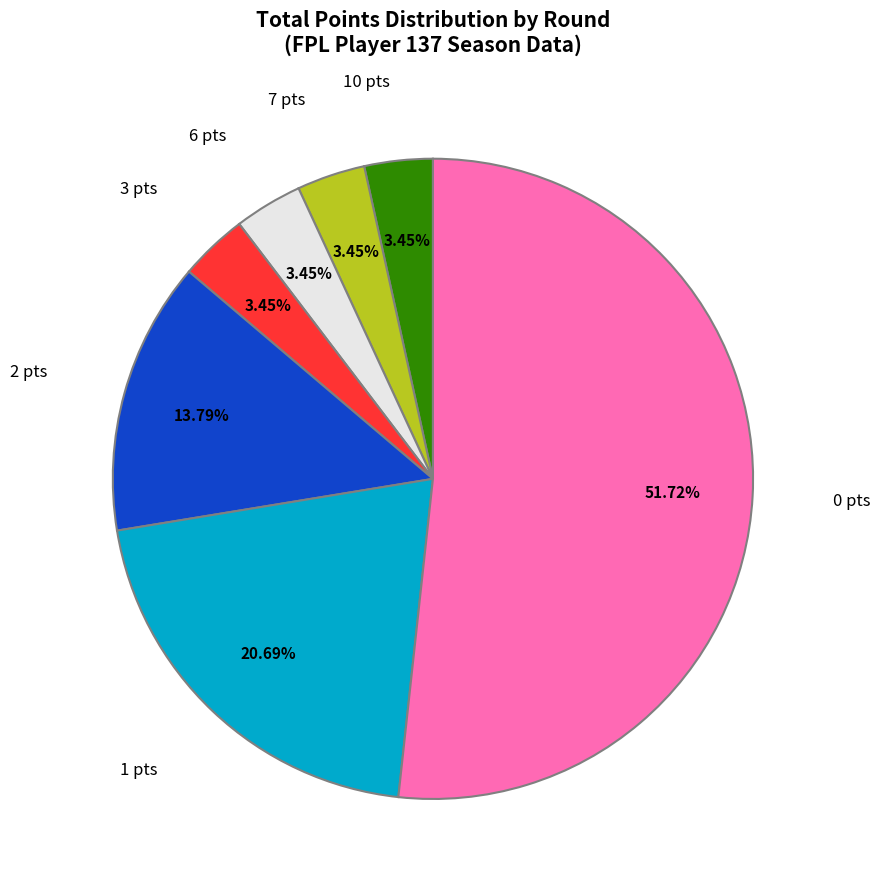

Is there a majority slice in this chart?

Yes